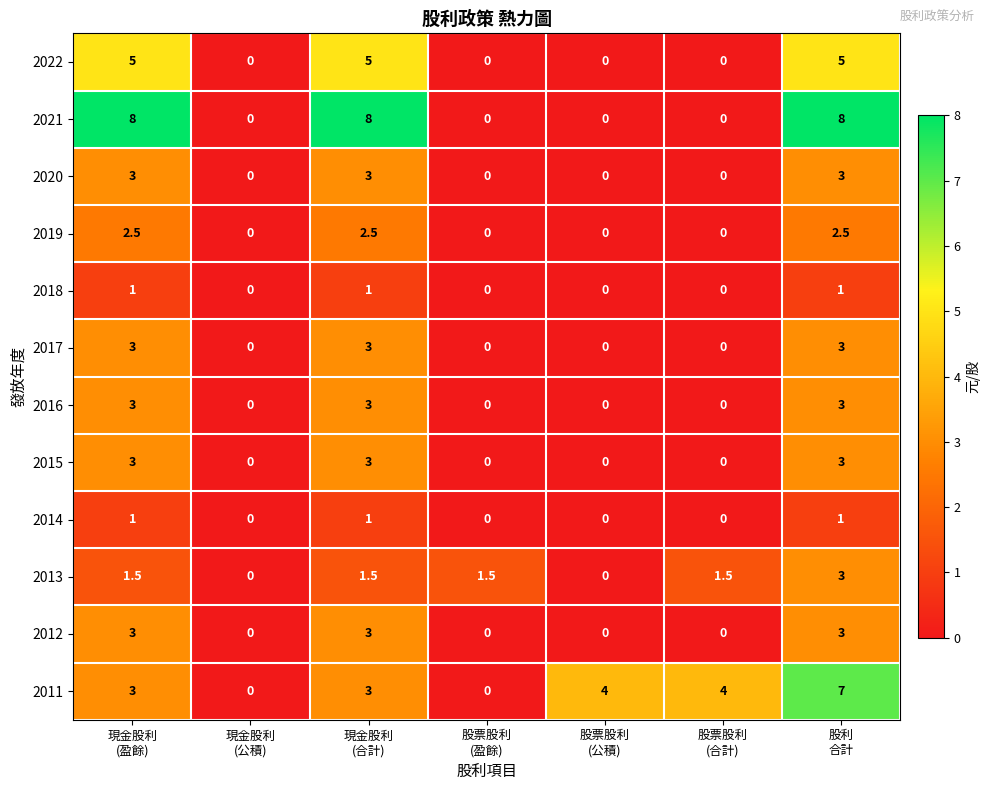

Which series has the largest total across all categories?

2021